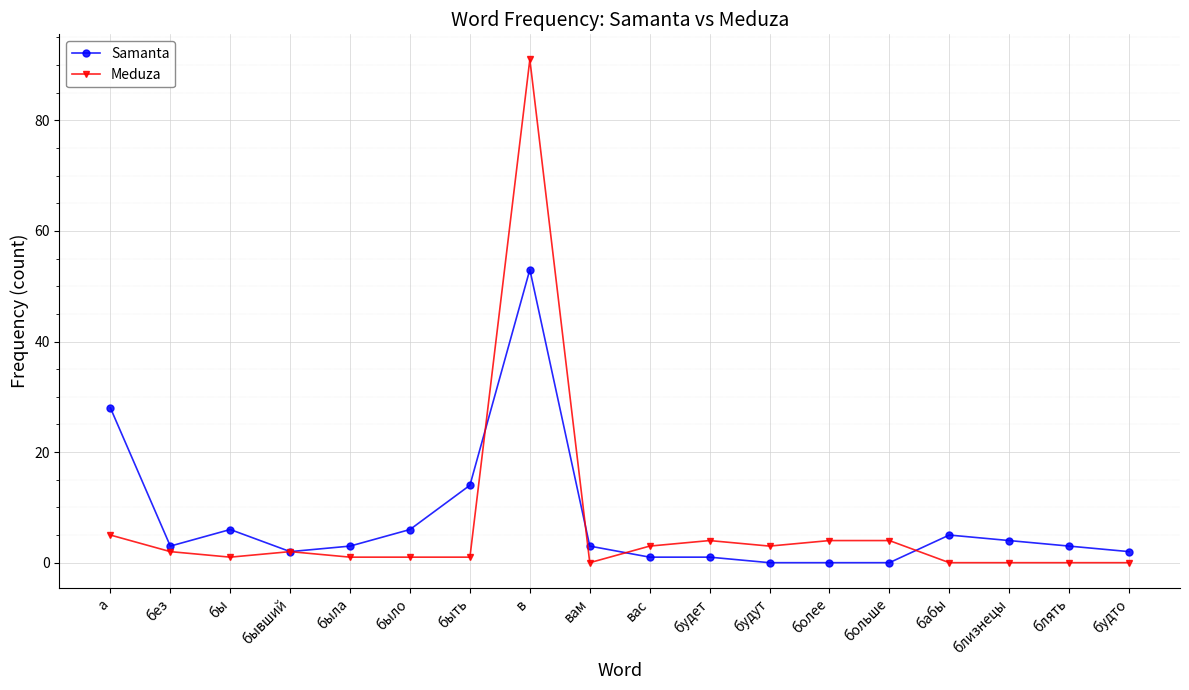

After their last crossing, which series has the higher values: Meduza or Samanta?

Samanta